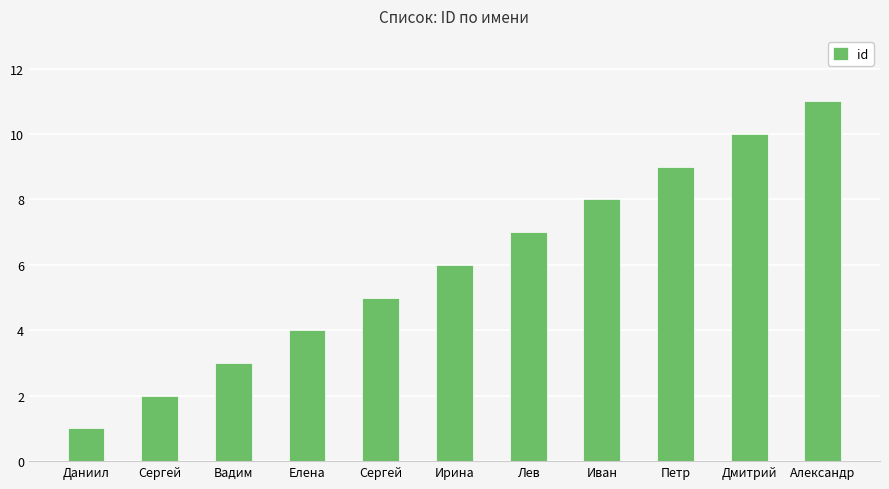

At which category does the chart reach its peak across all series?

Александр